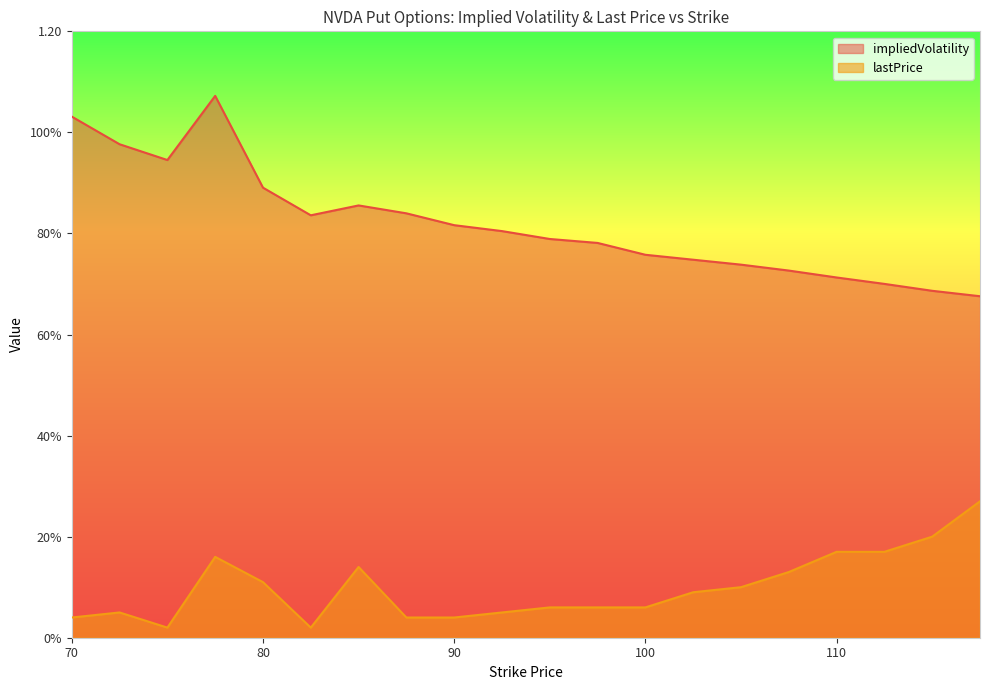

Is it true that impliedVolatility equals 0.8 at 87.5?

True